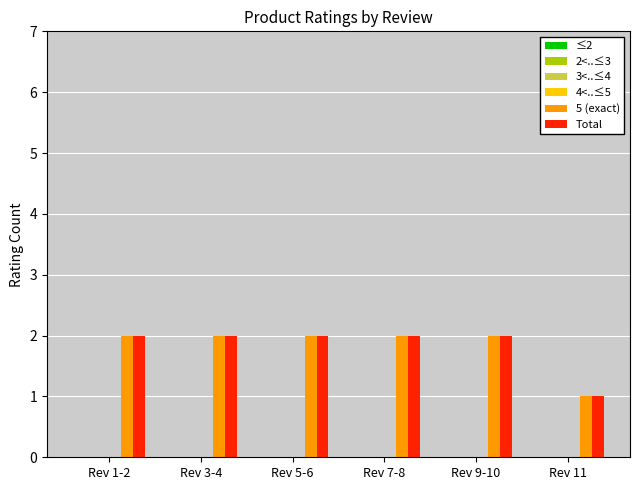

Reading left to right, what are all the values shown in this chart?

5 (exact): 2	2	2	2	2	1
Total: 2	2	2	2	2	1